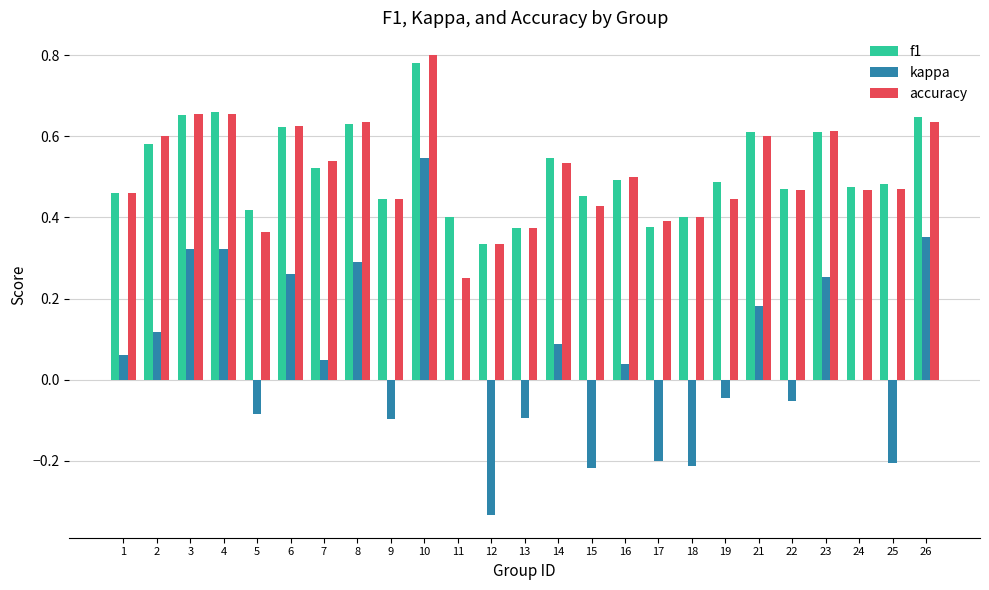

At which category is the sum across all series the highest?

10